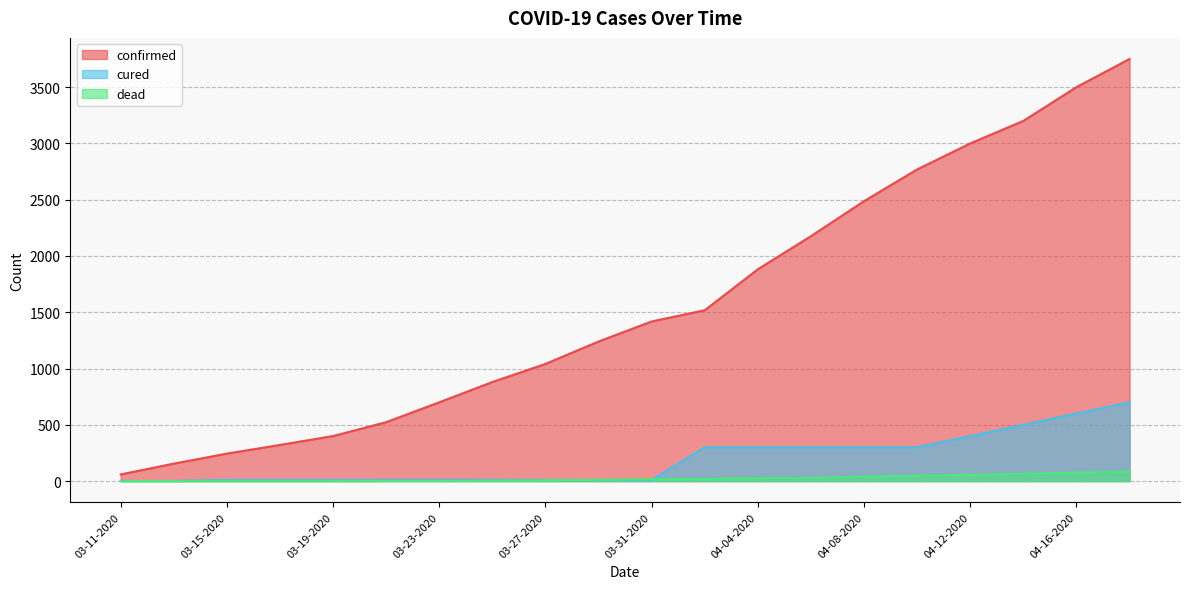

What is the difference between the maximum and minimum values in the dead series?

85